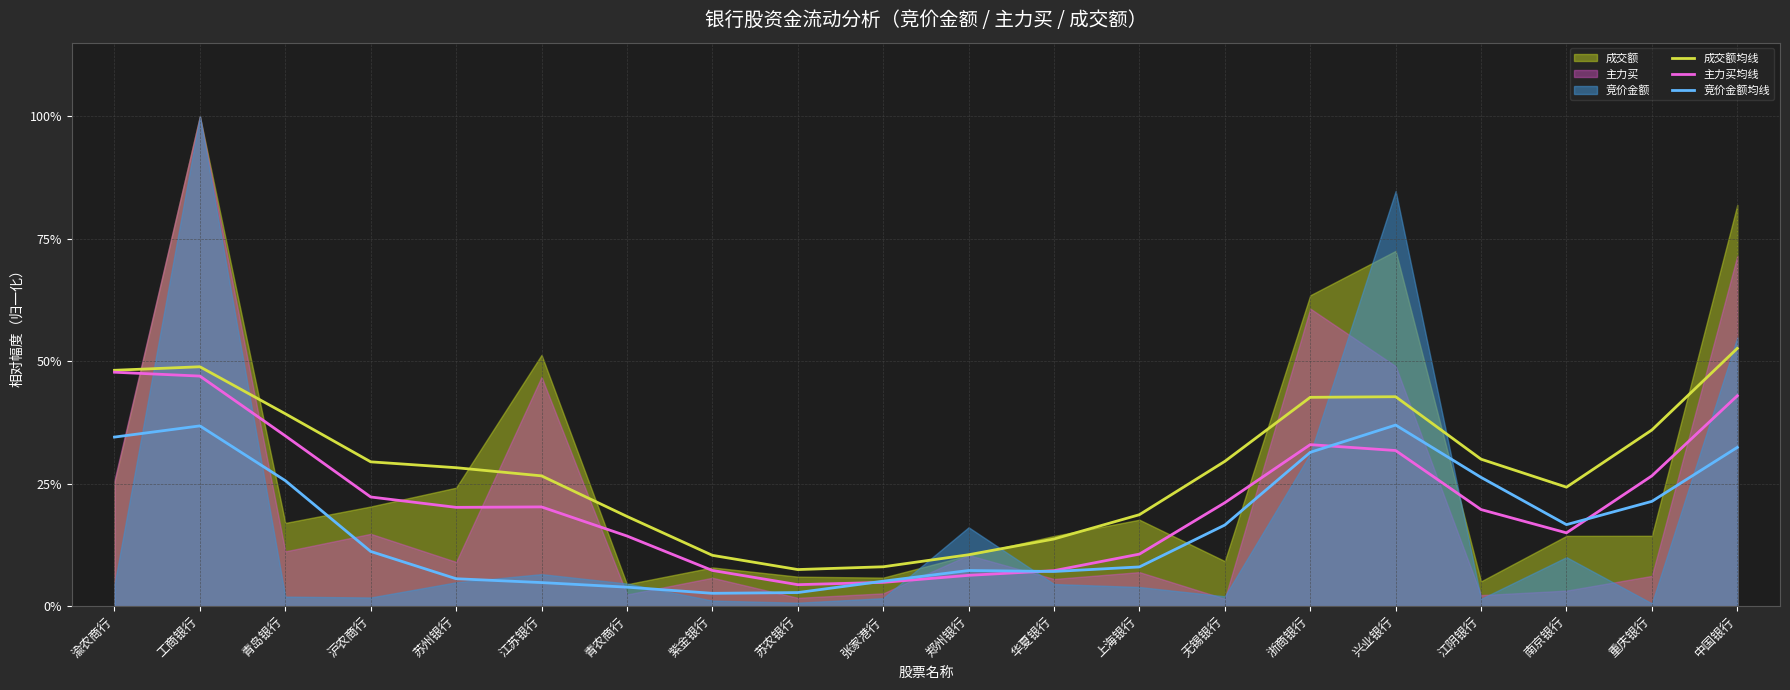

True or false: 竞价金额均线 has a value of 0.1 at 上海银行.

True